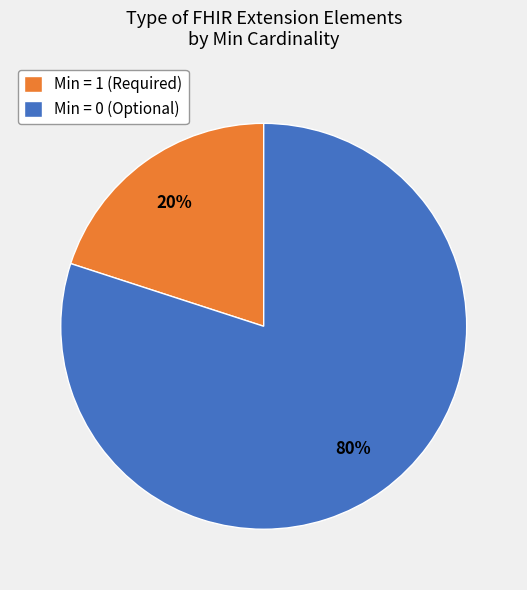

Combined, do Min = 1 (Required) and Min = 0 (Optional) account for over 50%?

Yes